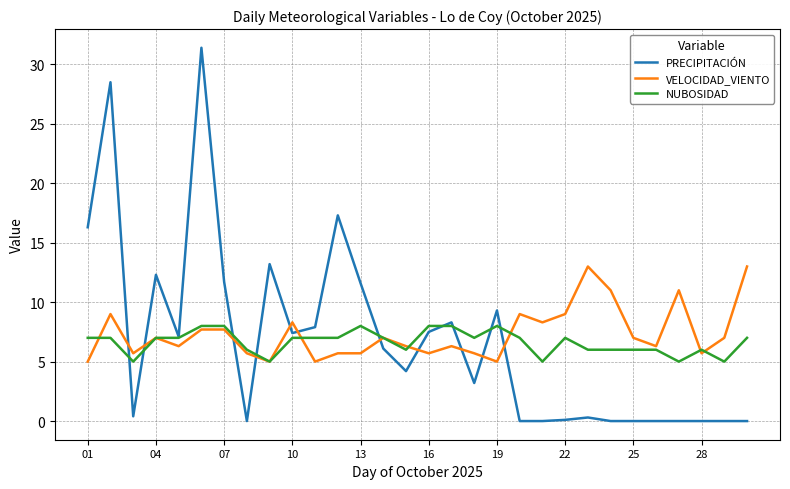

Which series has the largest range (max minus min)?

PRECIPITACIÓN